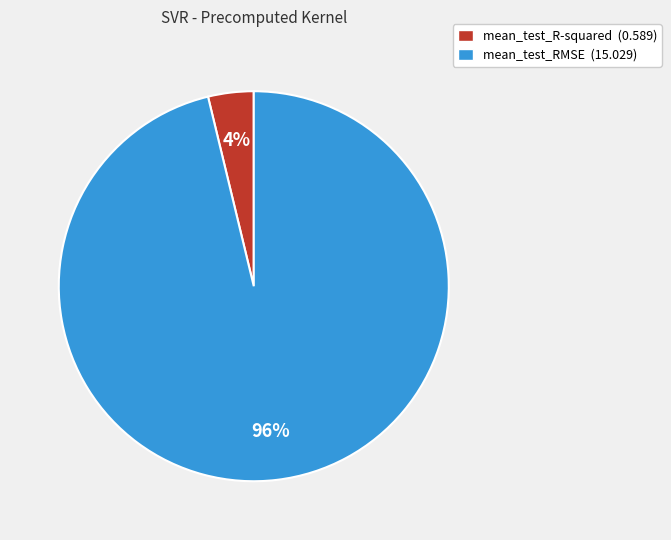

To the nearest percent, what is the difference between the largest and smallest slice percentages?

92%